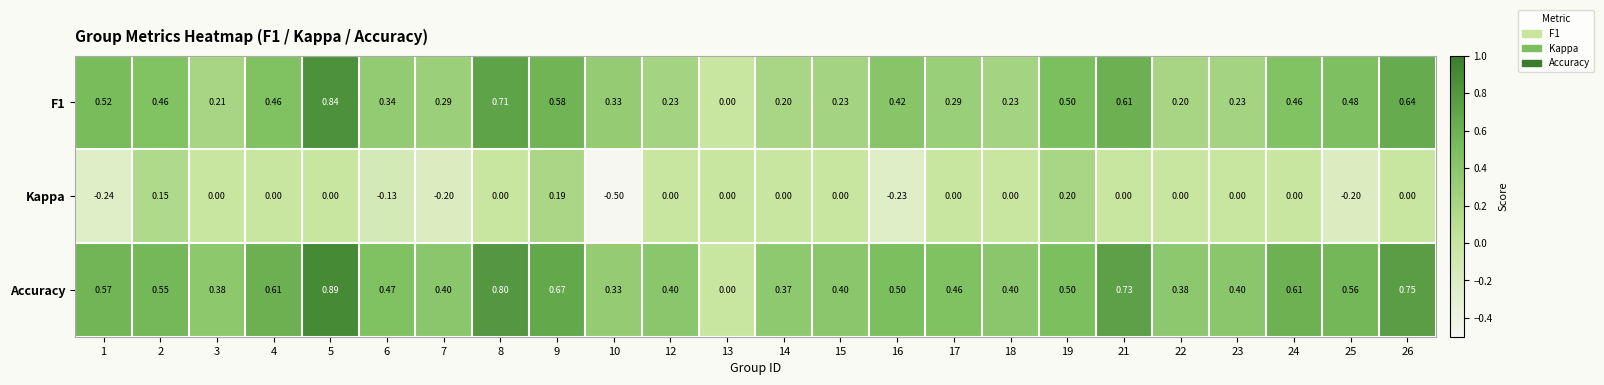

Which series has the largest range (max minus min)?

Accuracy